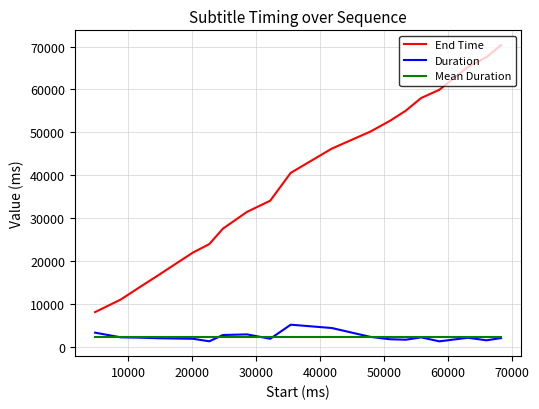

At how many categories does at least one series exceed 61222?

4